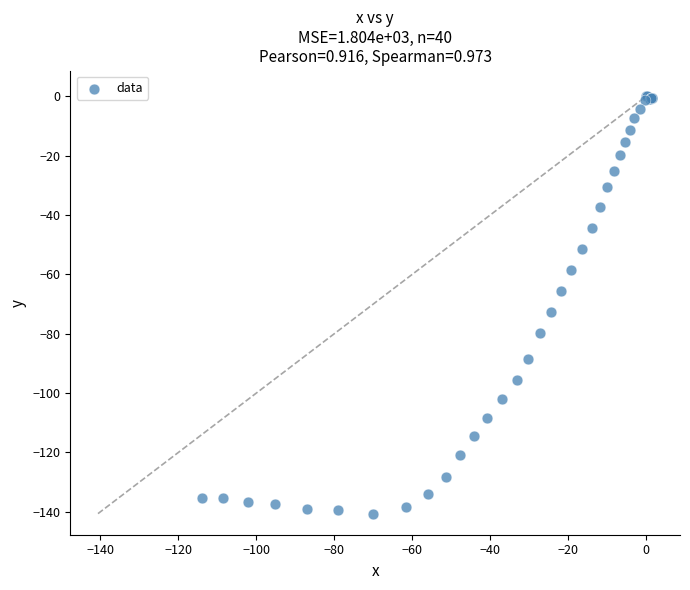

What Y value in the scatter plot is closest to -70?

-72.7